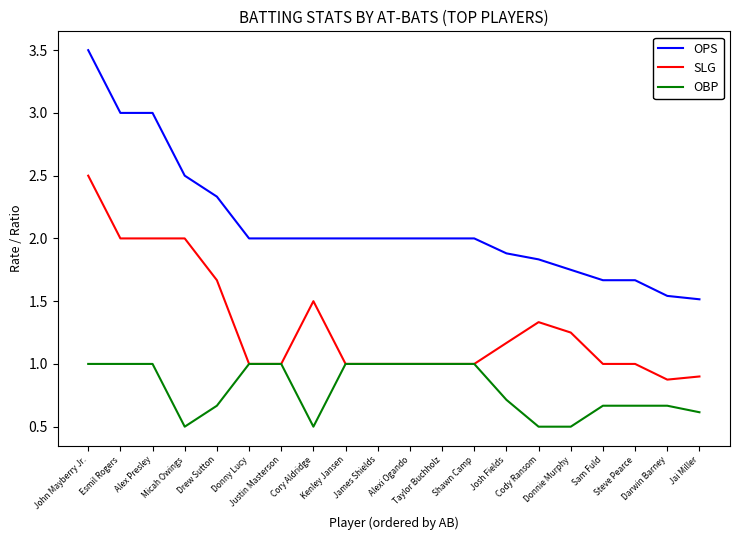

List the series in order of their overall mean, lowest first.

OBP, SLG, OPS